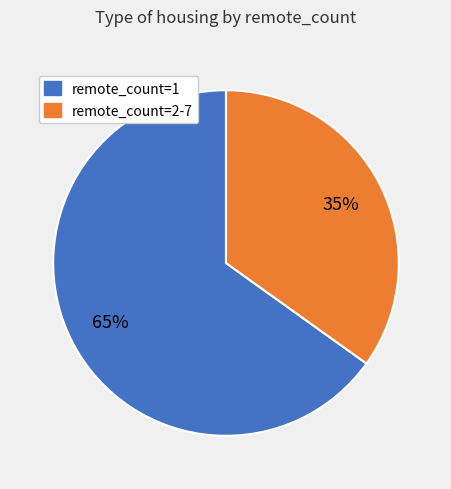

Is it true that remote_count=2-7 is 35% of the pie?

True